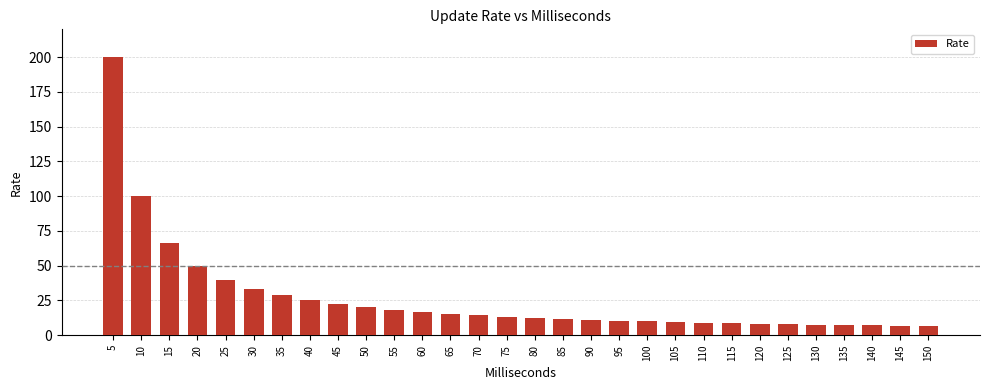

What is the value of the 25th bar from the left?

8.0